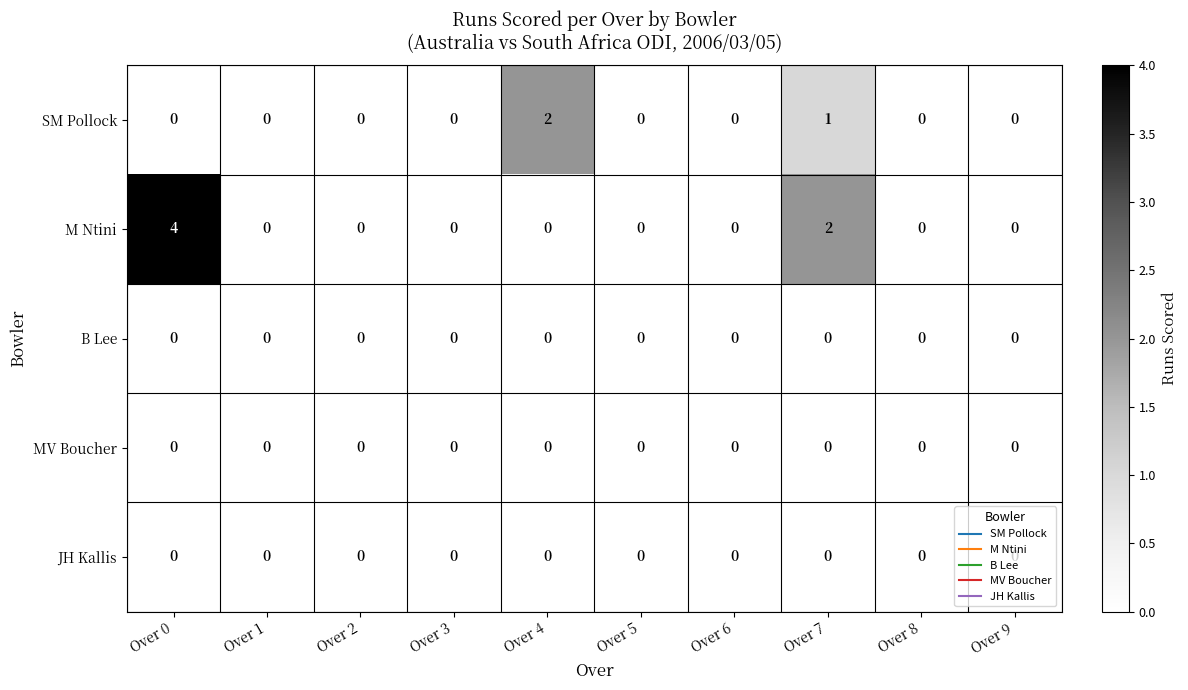

How many series are shown in this chart?

5